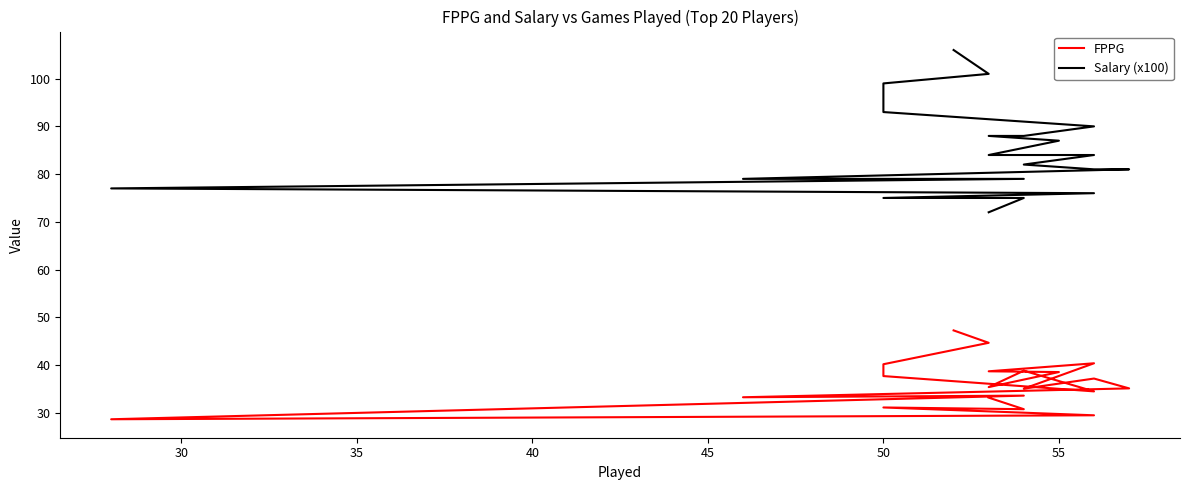

What is the difference between the second highest and minimum values in the FPPG series?

16.0